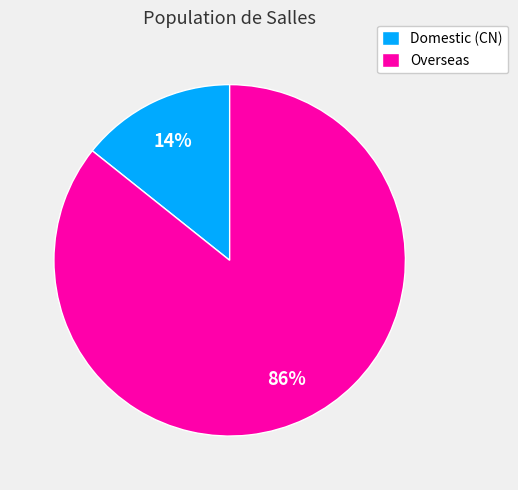

Count the number of slices in the pie.

2